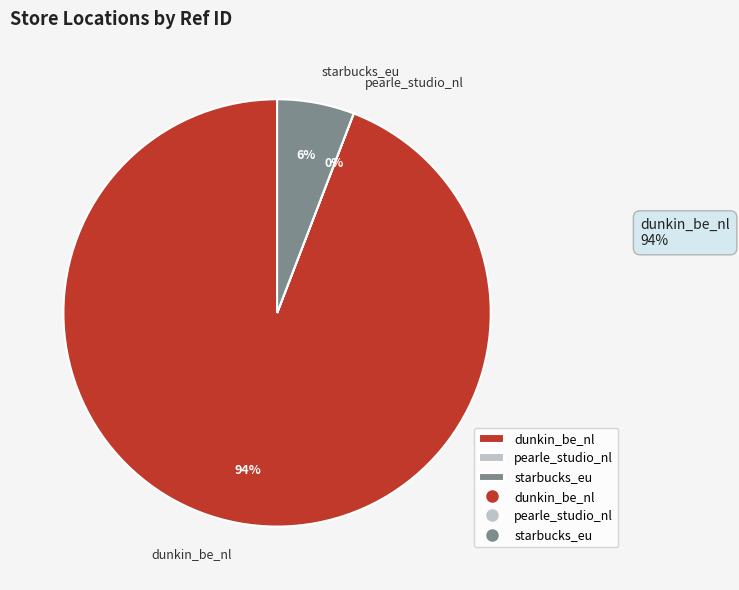

To the nearest percent, what percentage of the pie is dunkin_be_nl?

94%